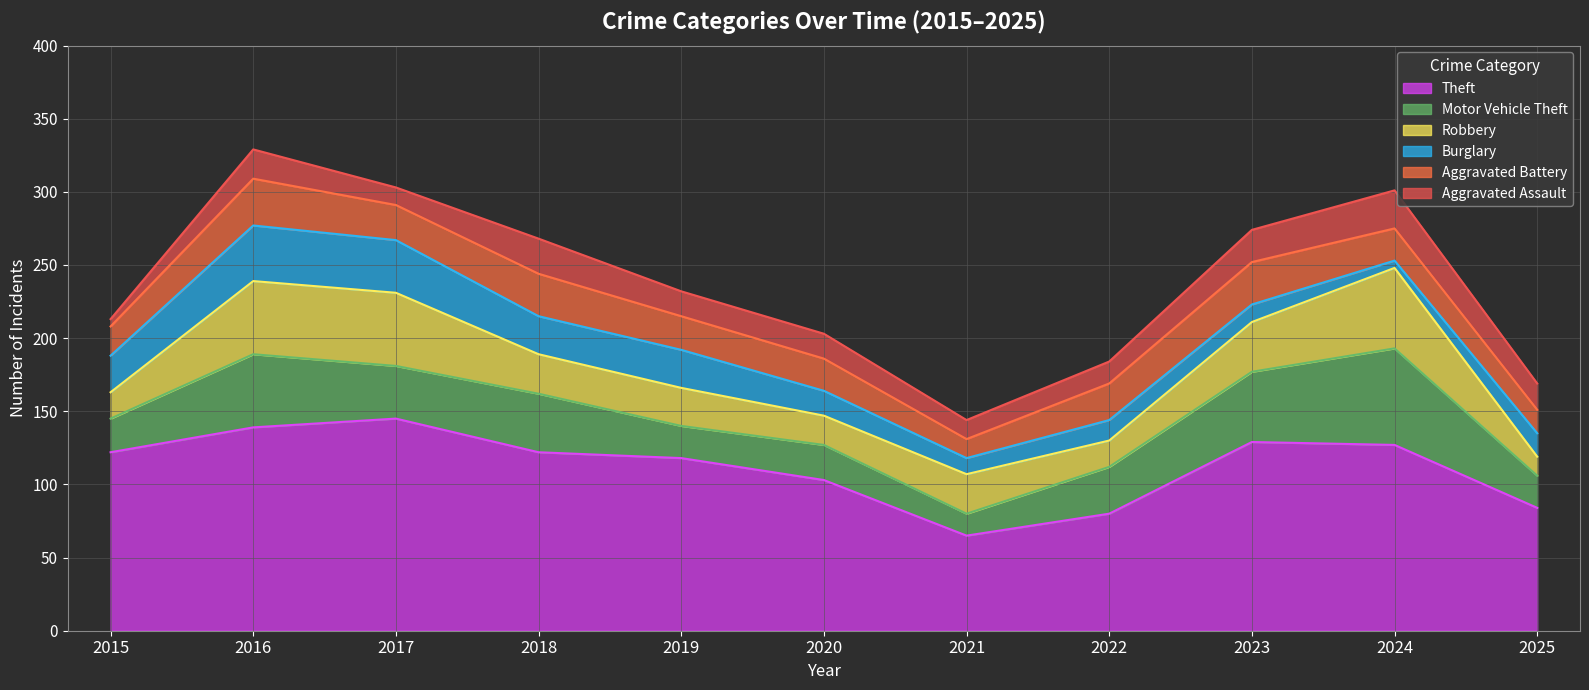

What is the maximum value for Motor Vehicle Theft?

66